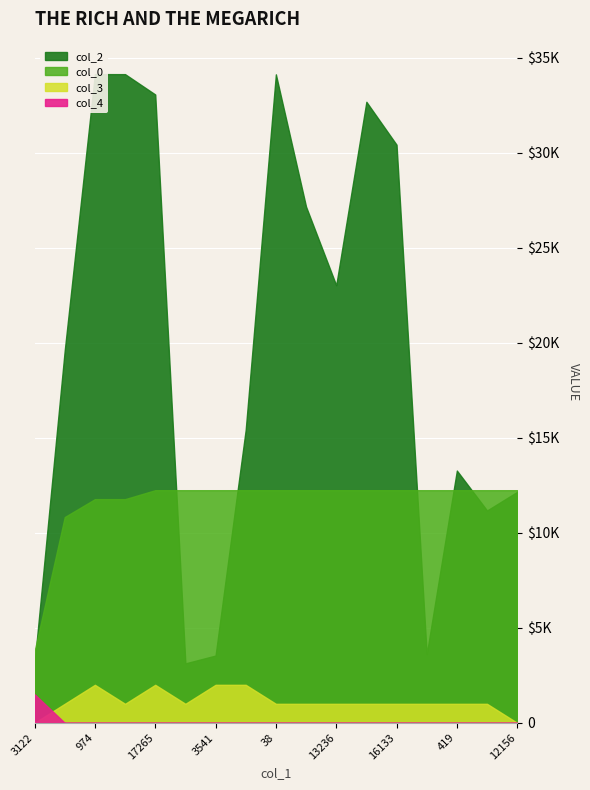

The col_2 series shows 14094.1 at 38. True or false?

False